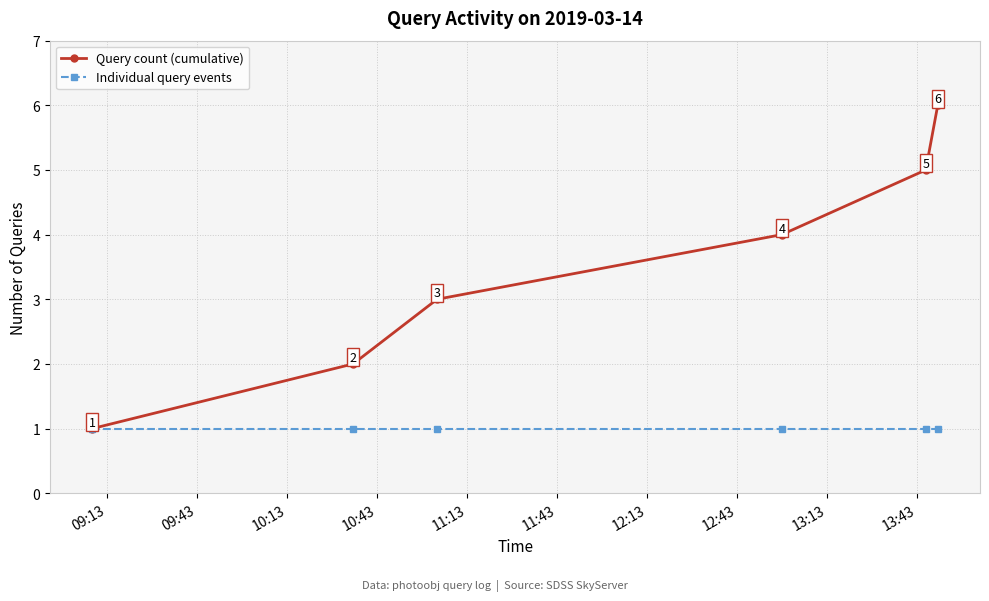

Count the number of categories in the chart.

6